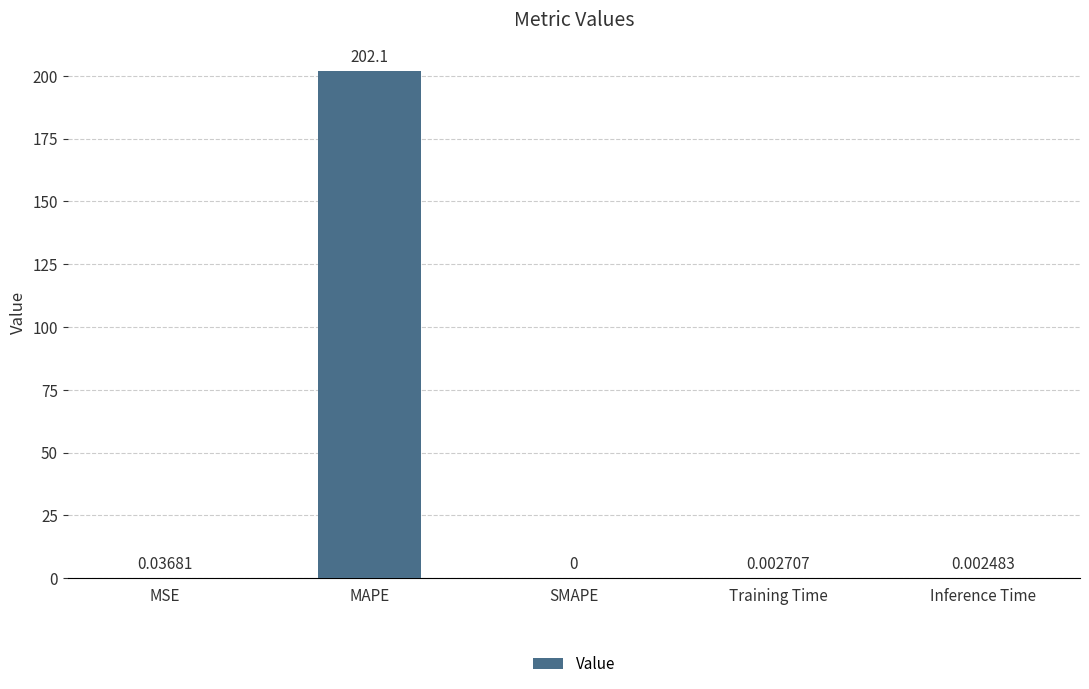

Where is the data nearest to the value 101?

MSE